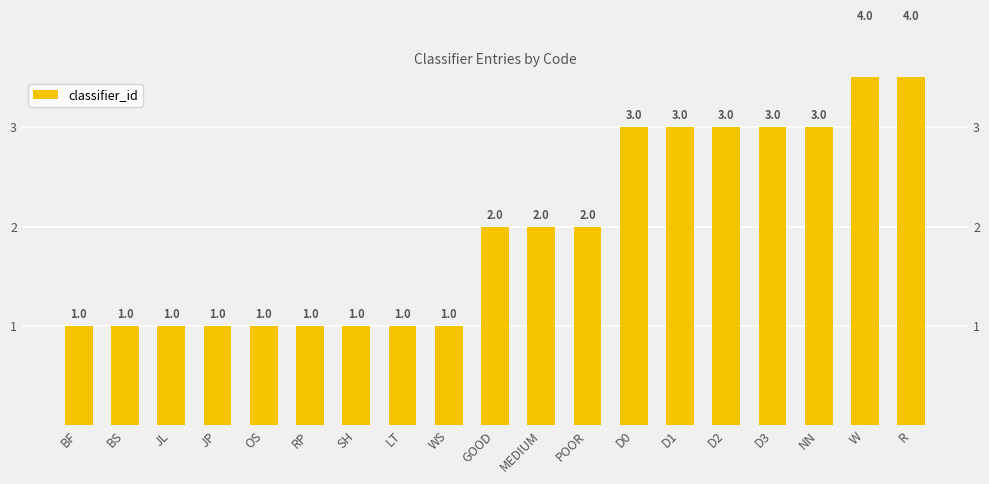

The chart shows a value of 1 at WS. True or false?

True